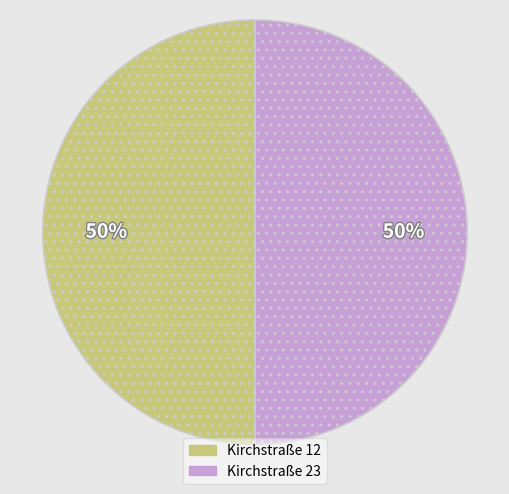

To the nearest percent, what is the average slice percentage?

50%